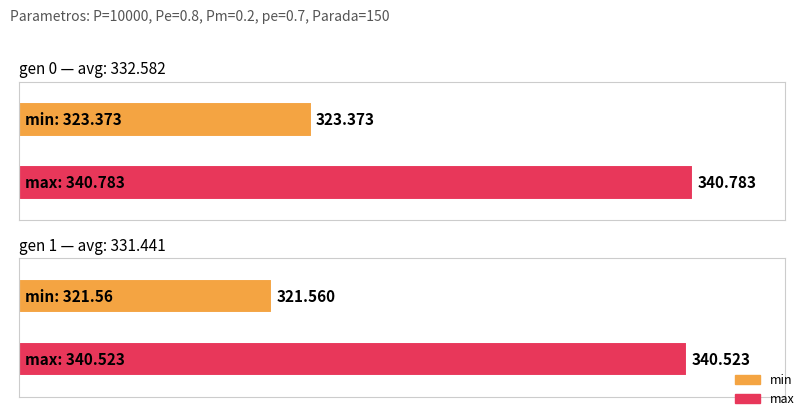

What is the difference between the avg values at gen 0 and gen 1?

1.1